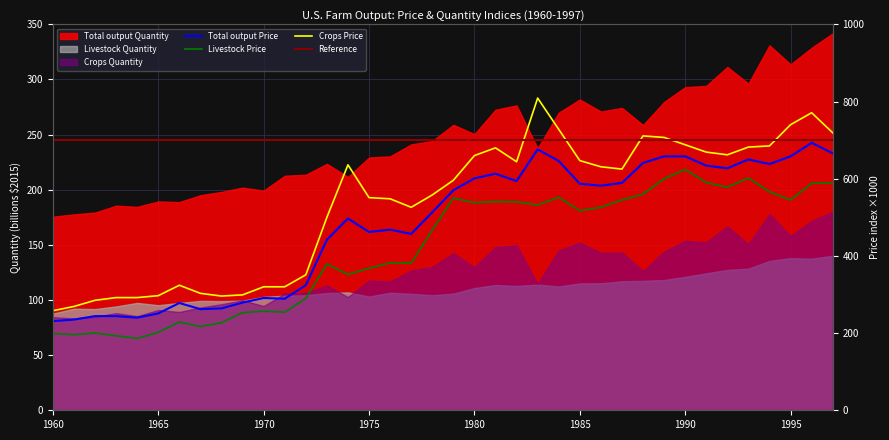

True or false: Livestock Price and Crops Price intersect in this chart.

False